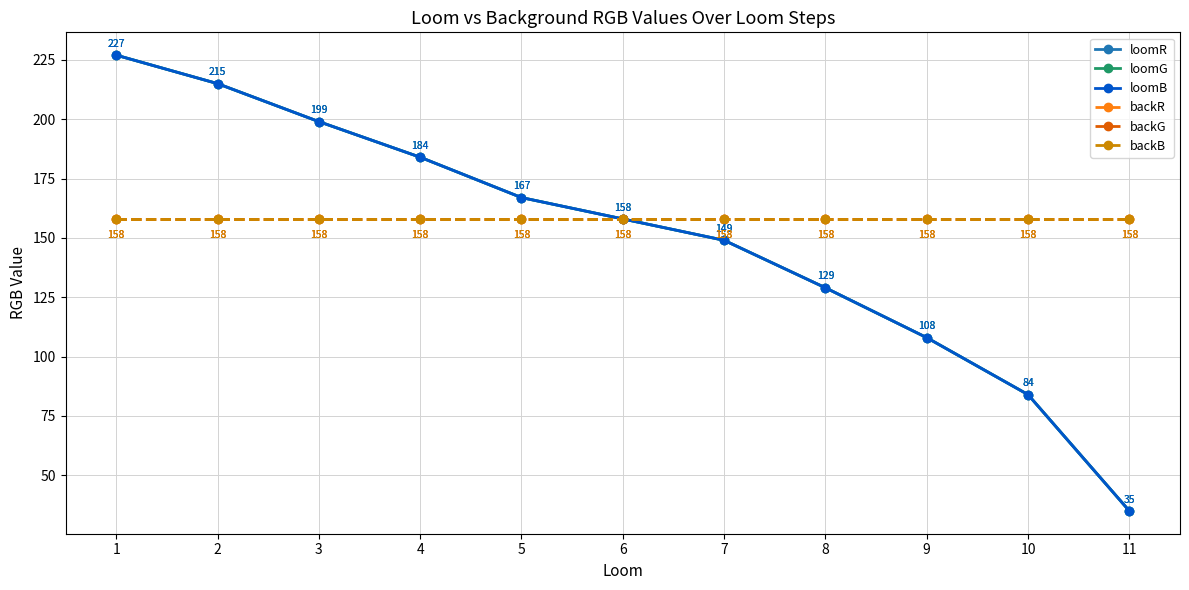

Is the value of backB at 4 greater than the value of loomR at 4?

No